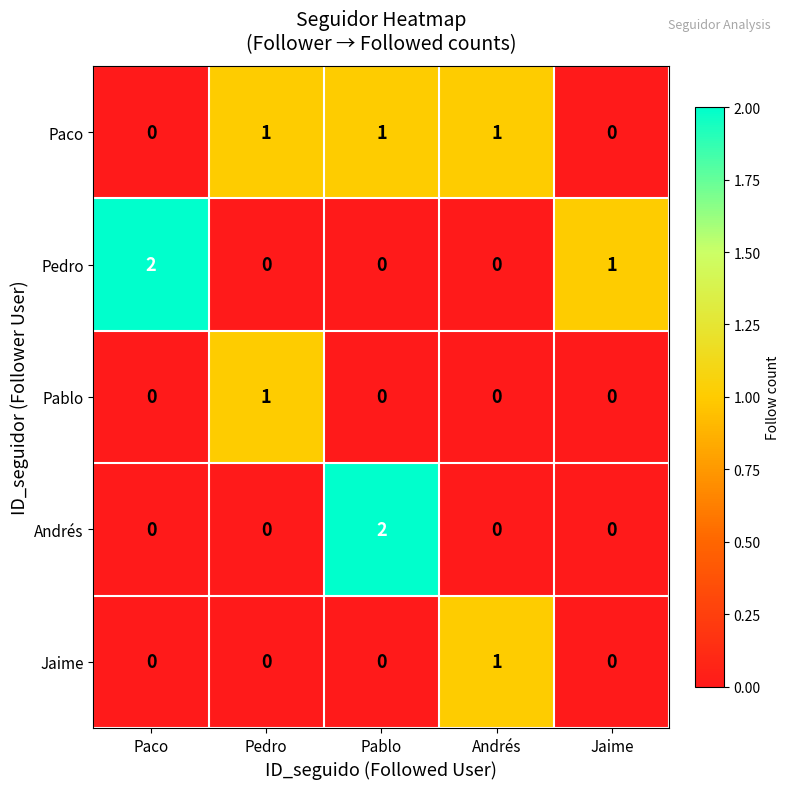

Is it true that Andrés equals 1 at Paco?

False